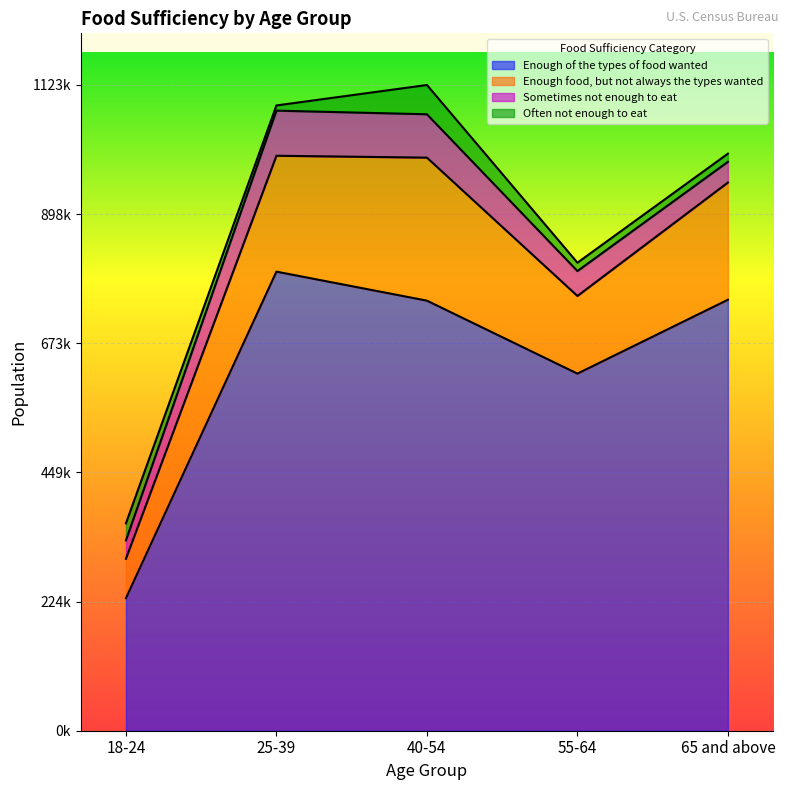

Which series has the largest total across all categories?

Enough of the types of food wanted